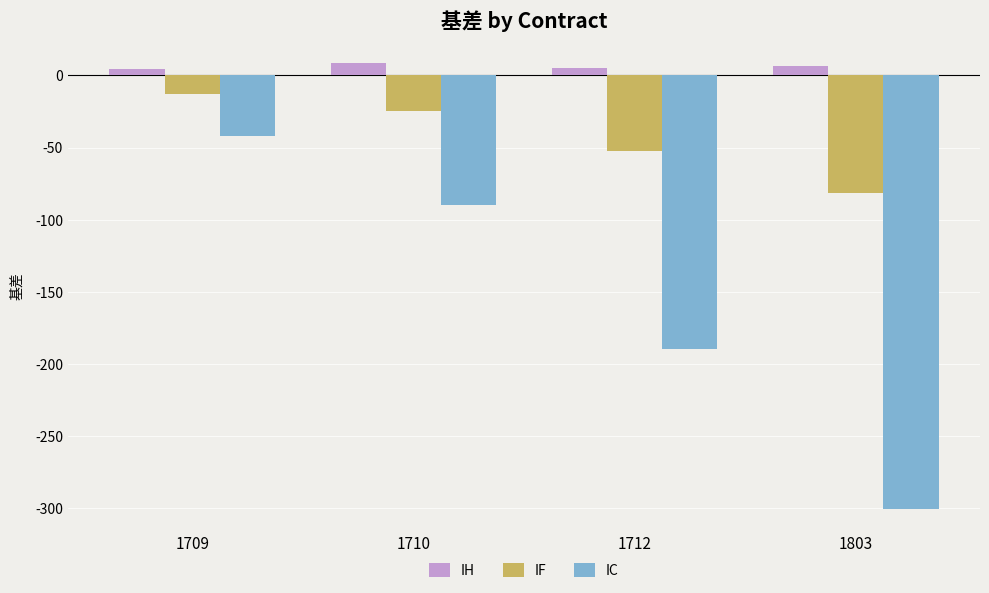

How many data points does each series have?

4